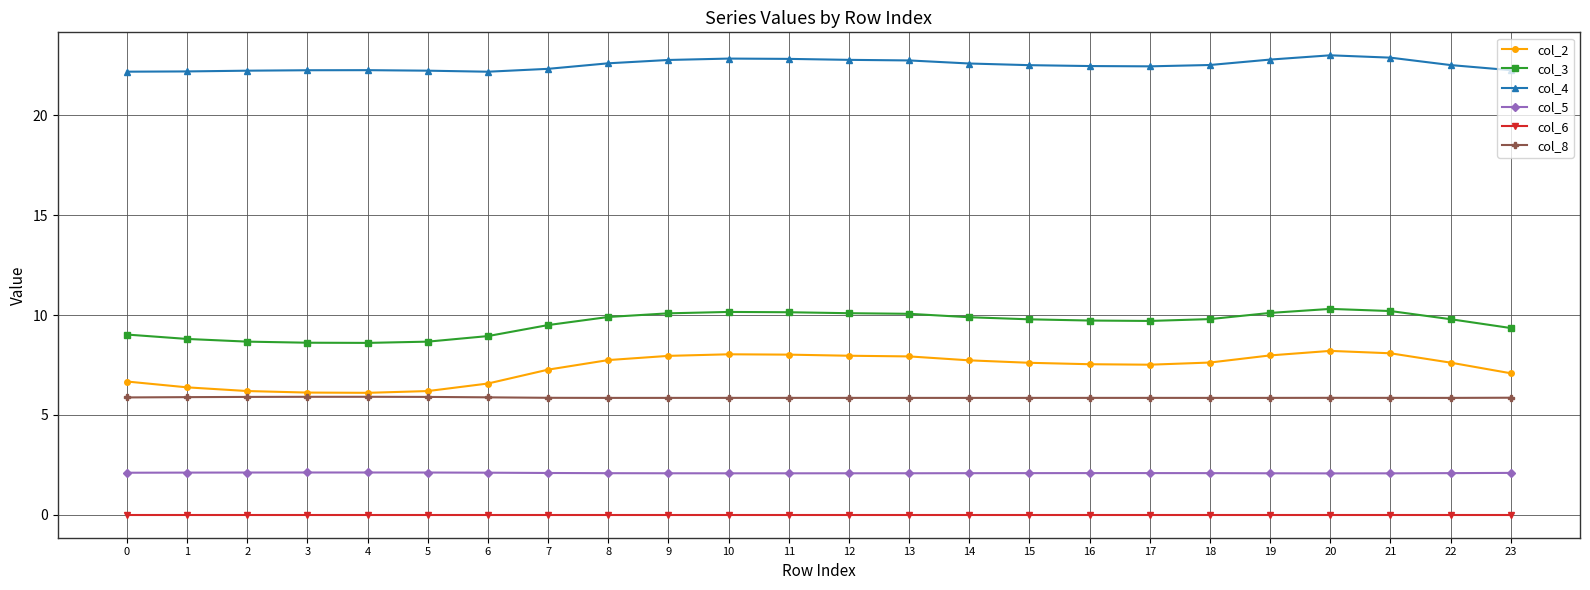

What is the difference between the maximum and minimum values in the col_8 series?

0.1